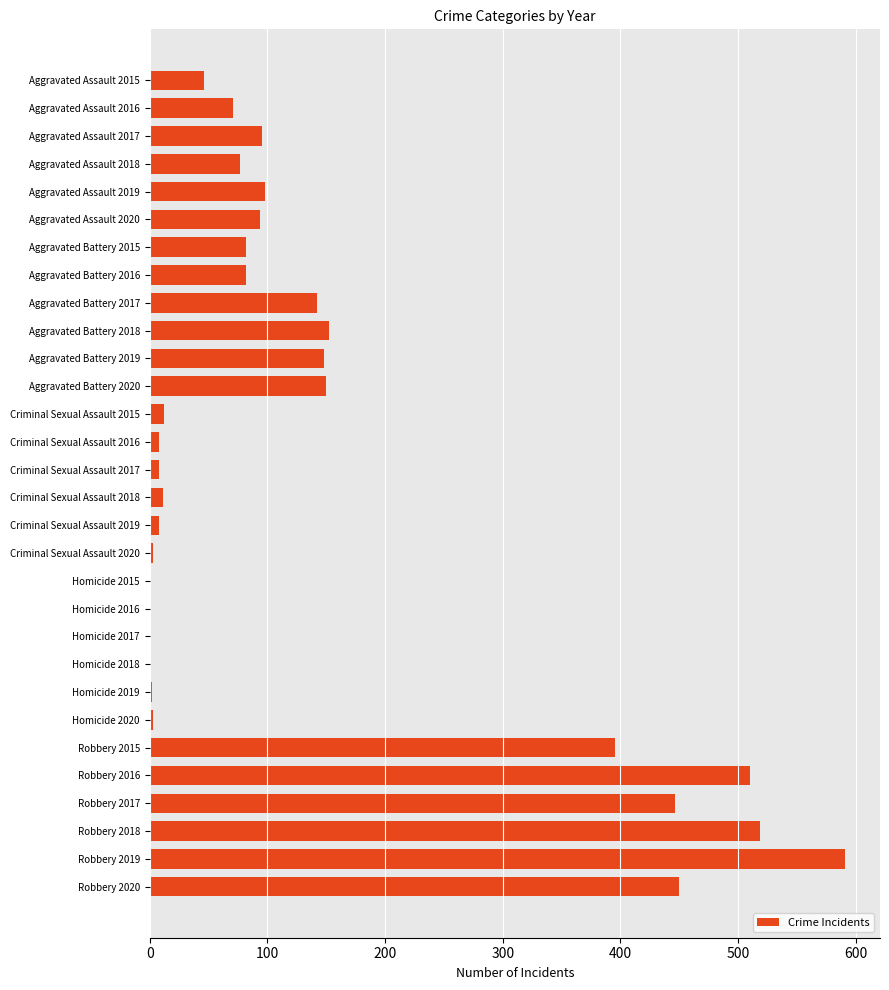

Which category has the highest value across all series?

Robbery 2019